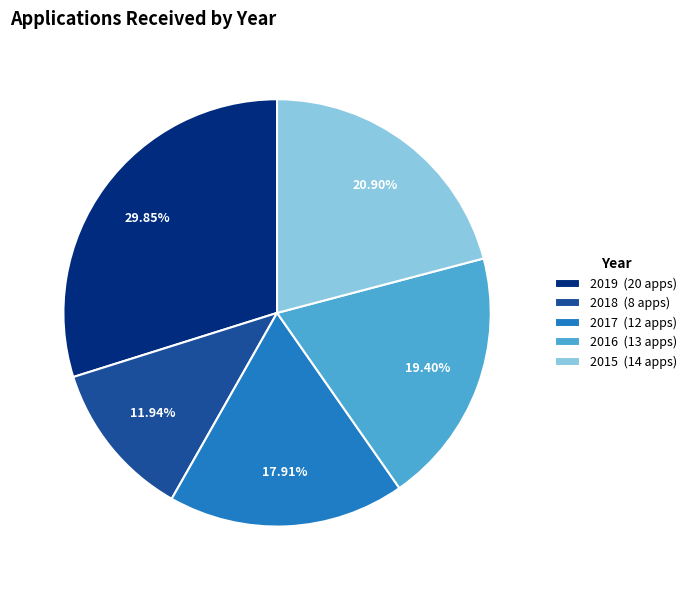

What is the total percentage of 2018 and 2017?

29.9%